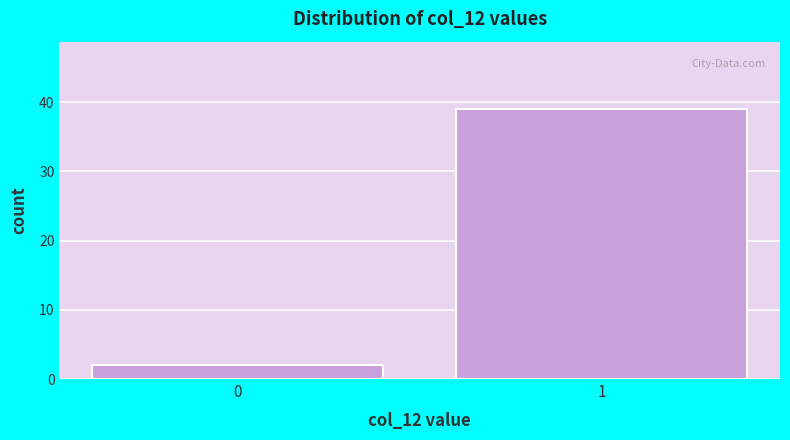

Reading left to right, what are all the values shown in this chart?

0=2	1=39